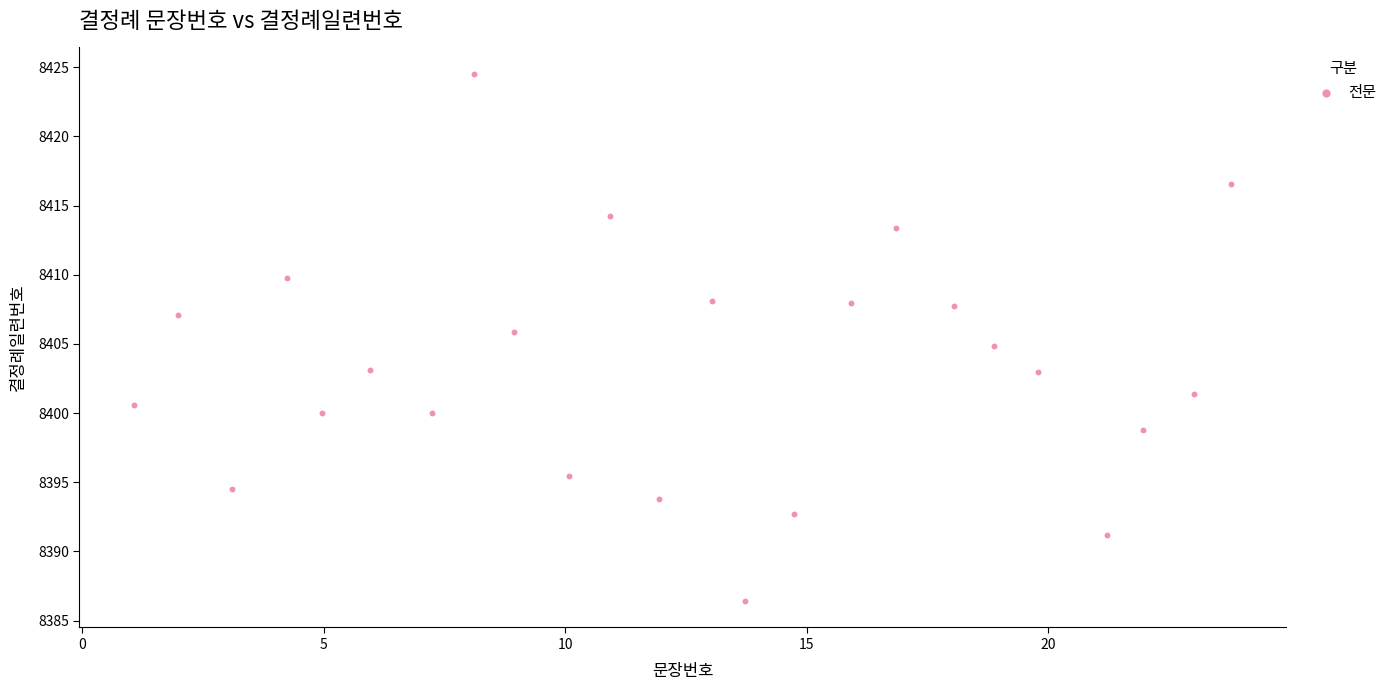

What is the range of Y values (max minus min)?

38.1